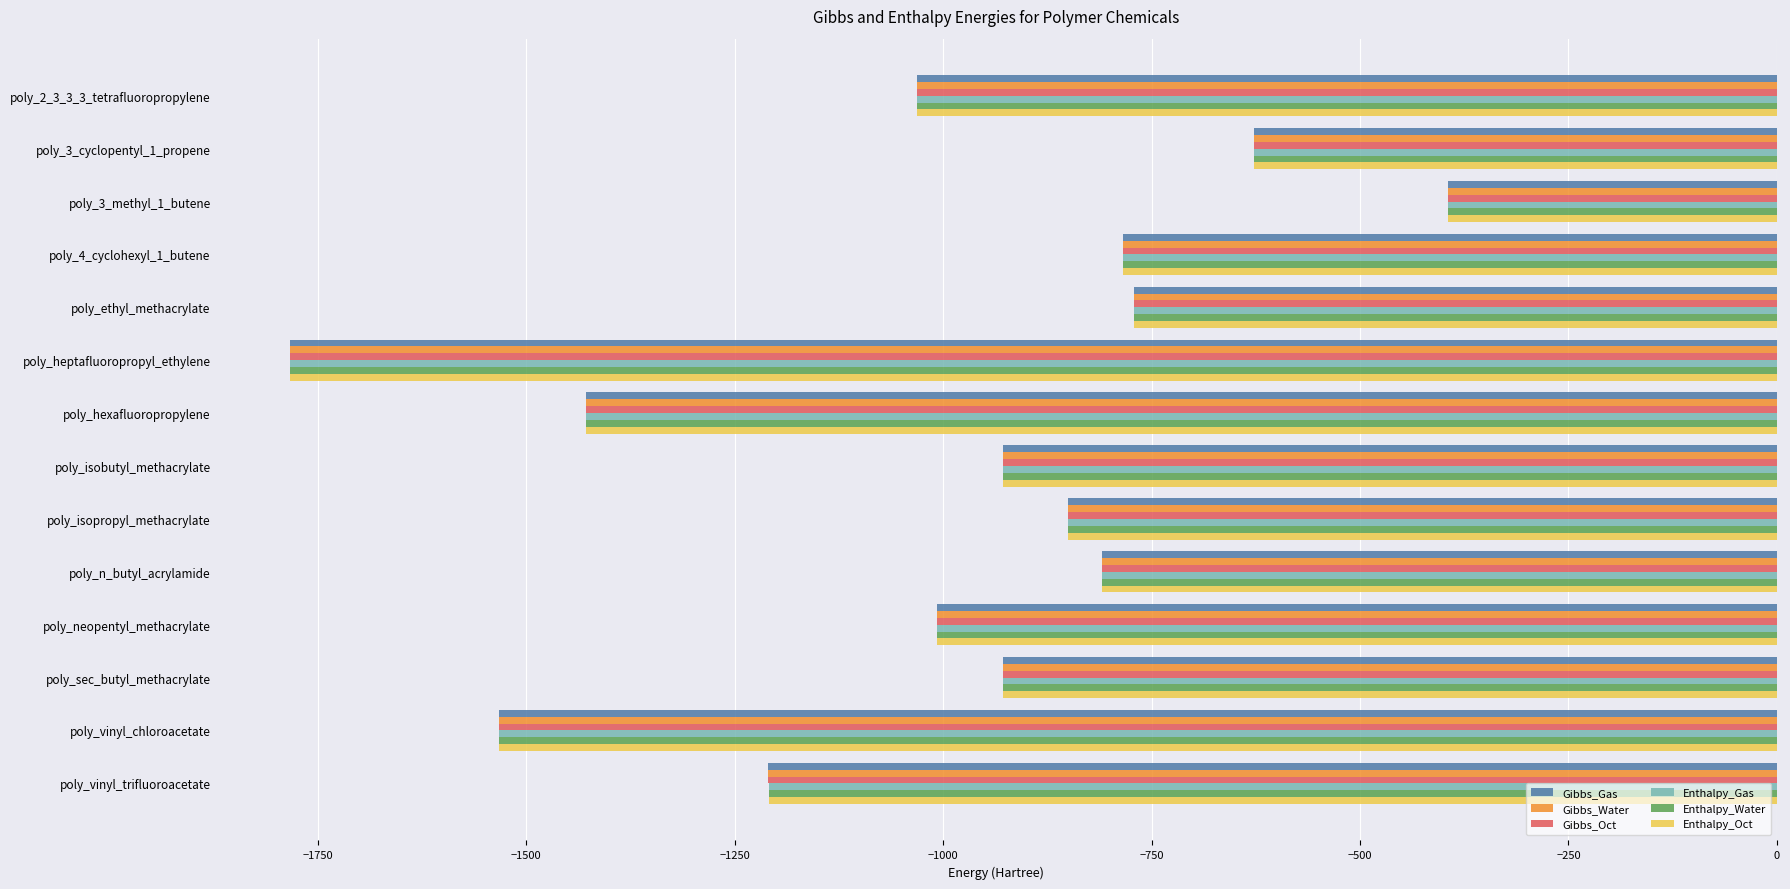

Read the Gibbs_Water value at poly_isobutyl_methacrylate.

-928.3